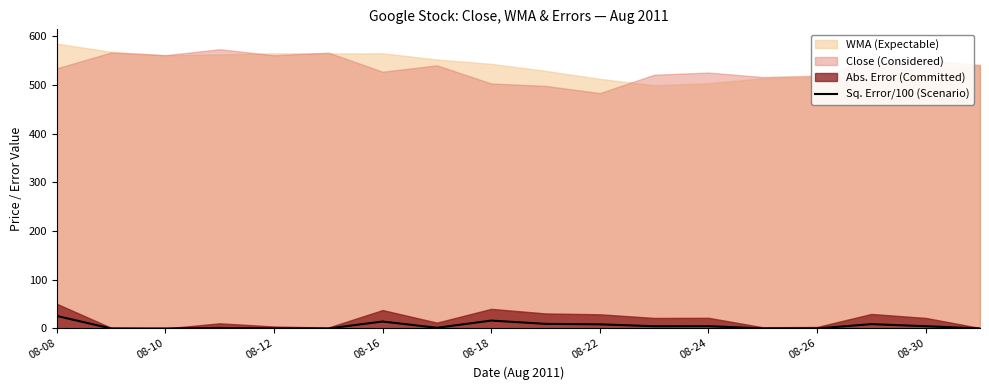

True or false: the data shows 0.1 at 08-26.

True